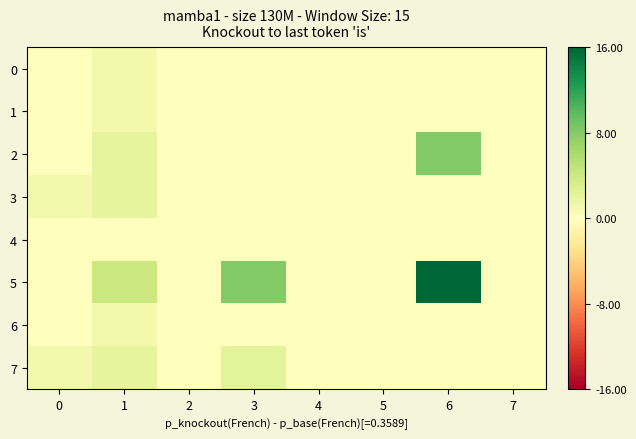

Which series has the largest range (max minus min)?

5